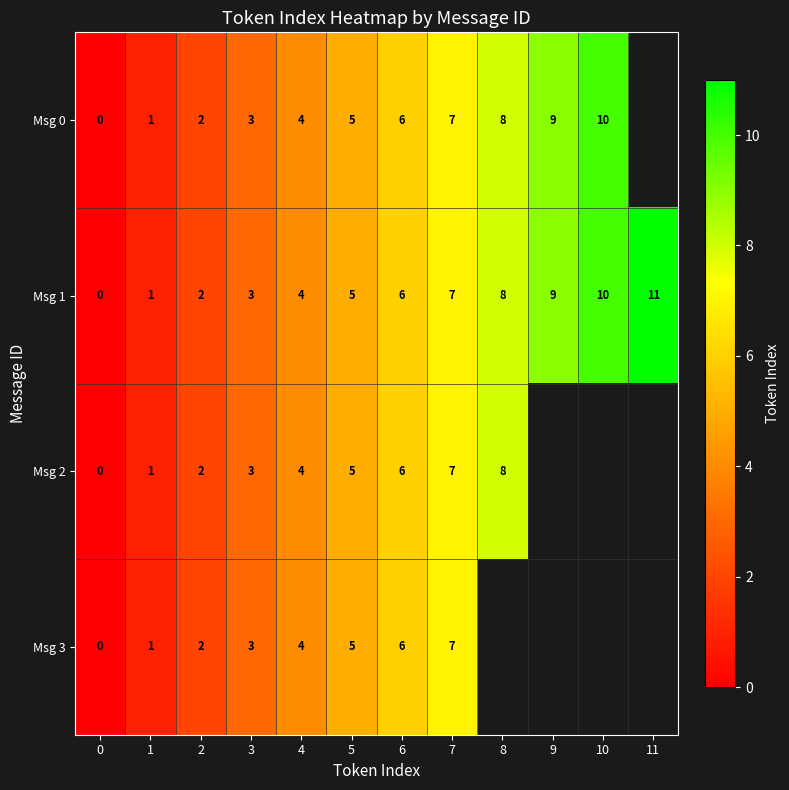

The Msg 0 series shows 6 at 6. True or false?

True